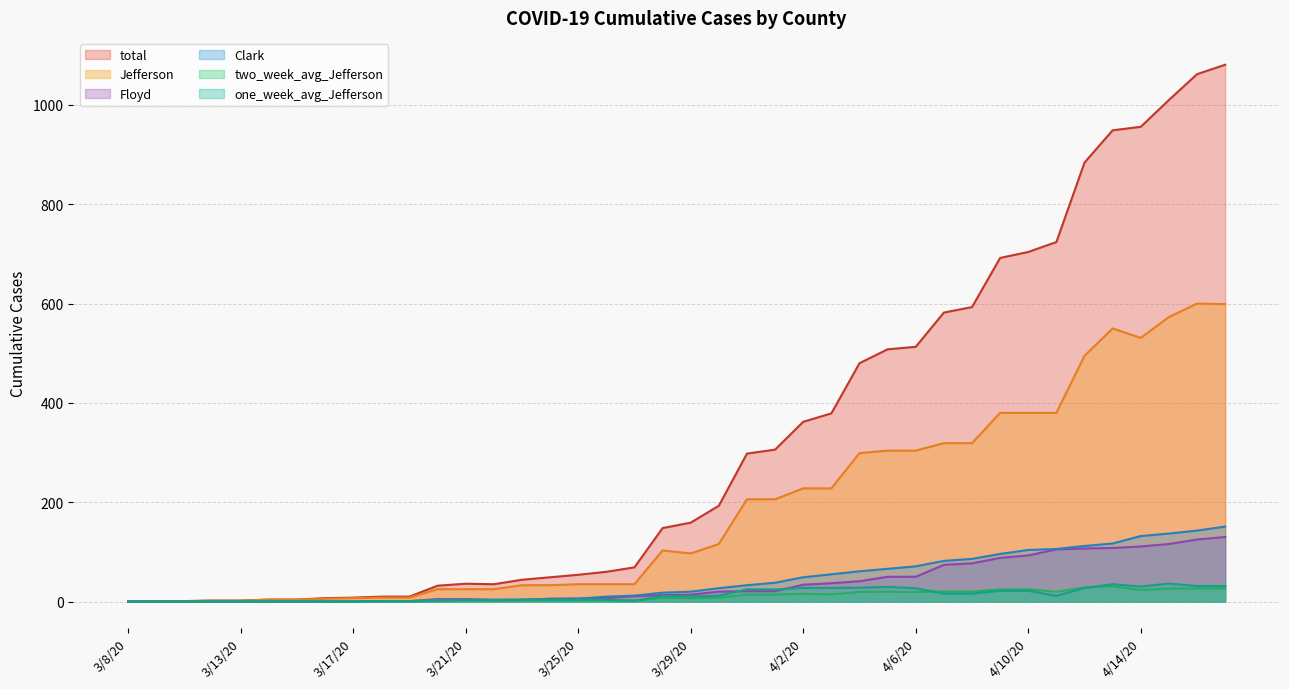

Where is the first local minimum for Jefferson?

3/29/20